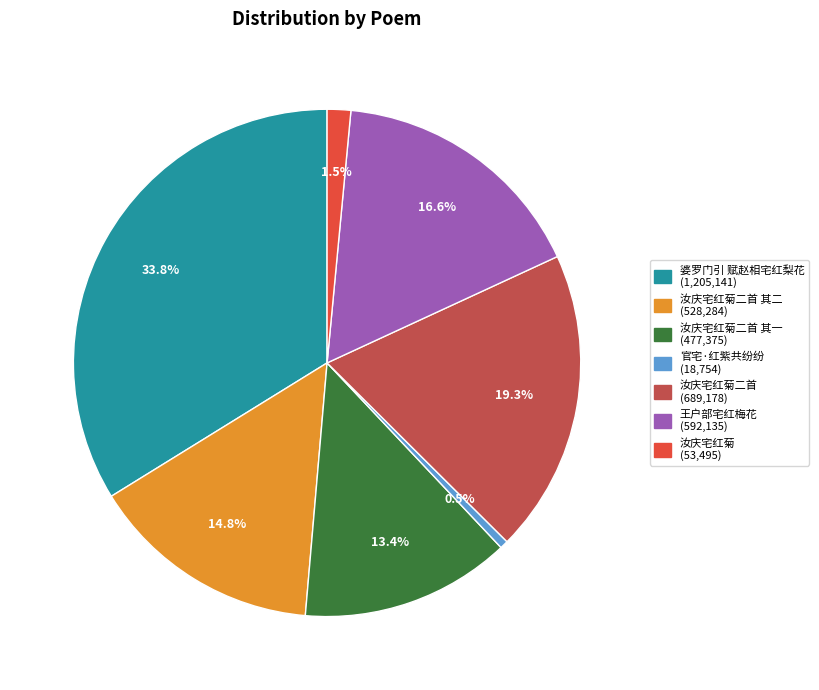

Is there any slice that represents more than half of the pie?

No